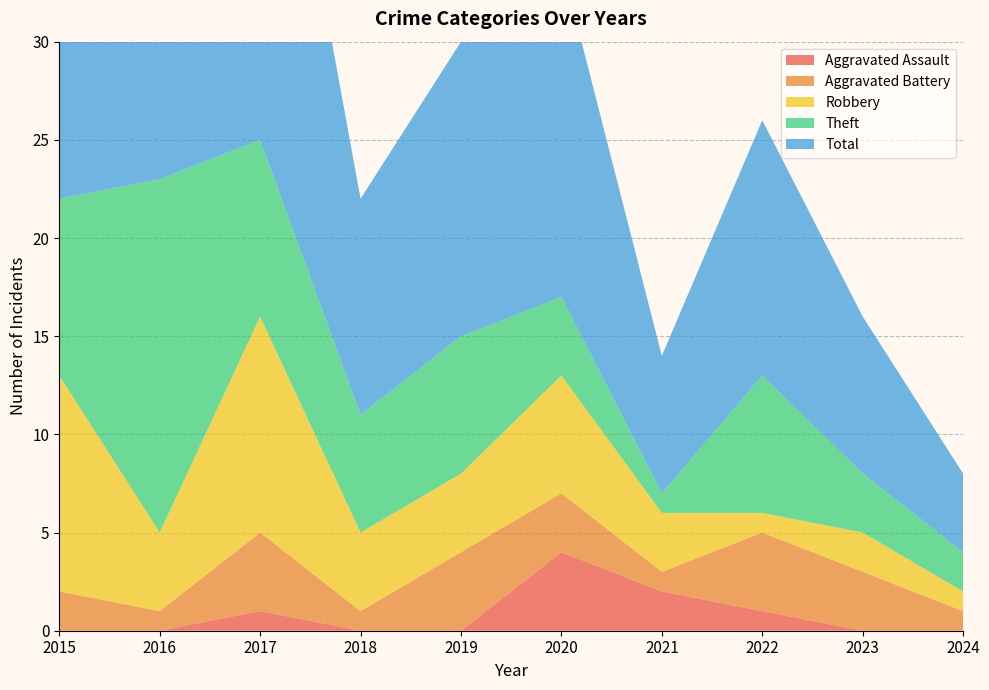

What are all the series names shown in the legend?

Aggravated Assault, Aggravated Battery, Robbery, Theft, Total